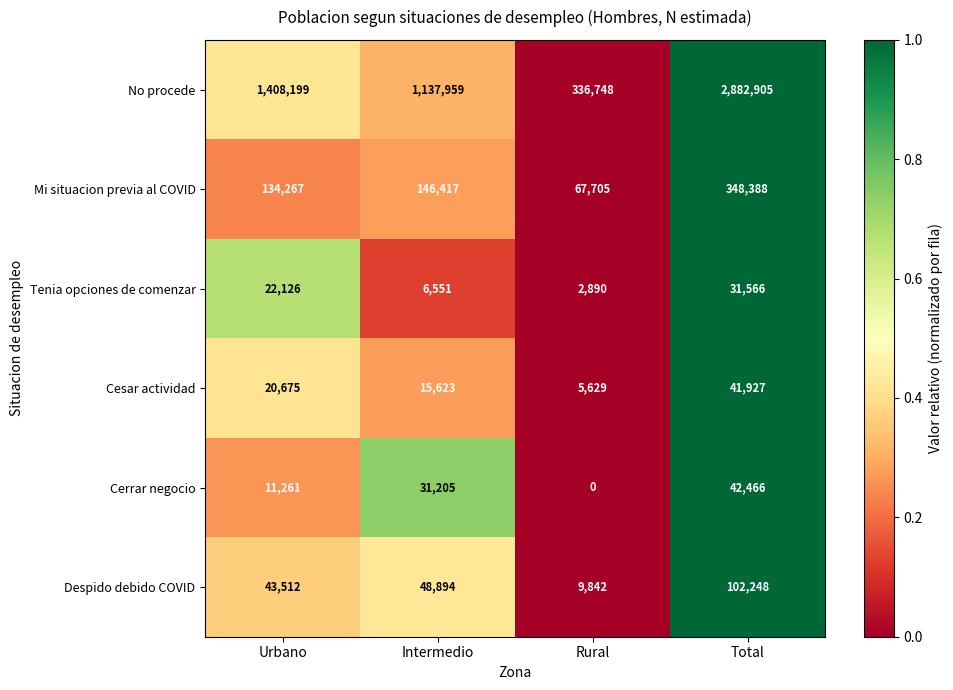

Reading right to left, transcribe all the data shown in this chart.

No procede: Total=2882905	Rural=336748	Intermedio=1137959	Urbano=1408199
Mi situacion previa al COVID: Total=348388	Rural=67705	Intermedio=146417	Urbano=134267
Tenia opciones de comenzar: Total=31566	Rural=2890	Intermedio=6551	Urbano=22126
Cesar actividad: Total=41927	Rural=5629	Intermedio=15623	Urbano=20675
Cerrar negocio: Total=42466	Rural=0	Intermedio=31205	Urbano=11261
Despido debido COVID: Total=102248	Rural=9842	Intermedio=48894	Urbano=43512